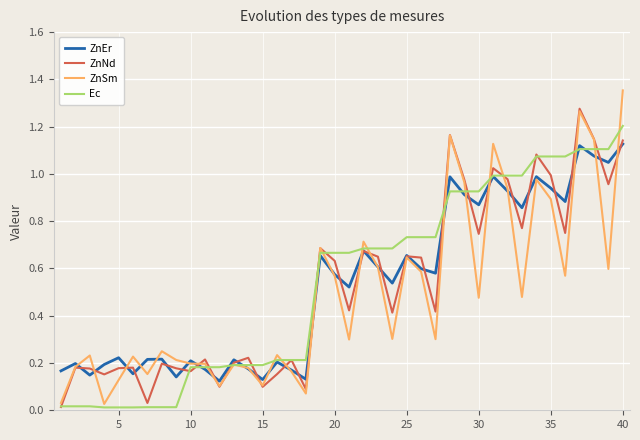

Which series has the widest spread of values?

ZnSm